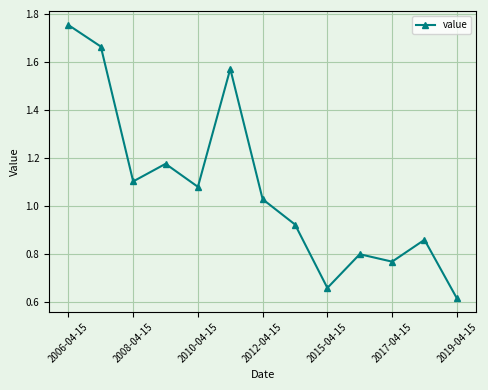

What is the sum of all values?

14.0